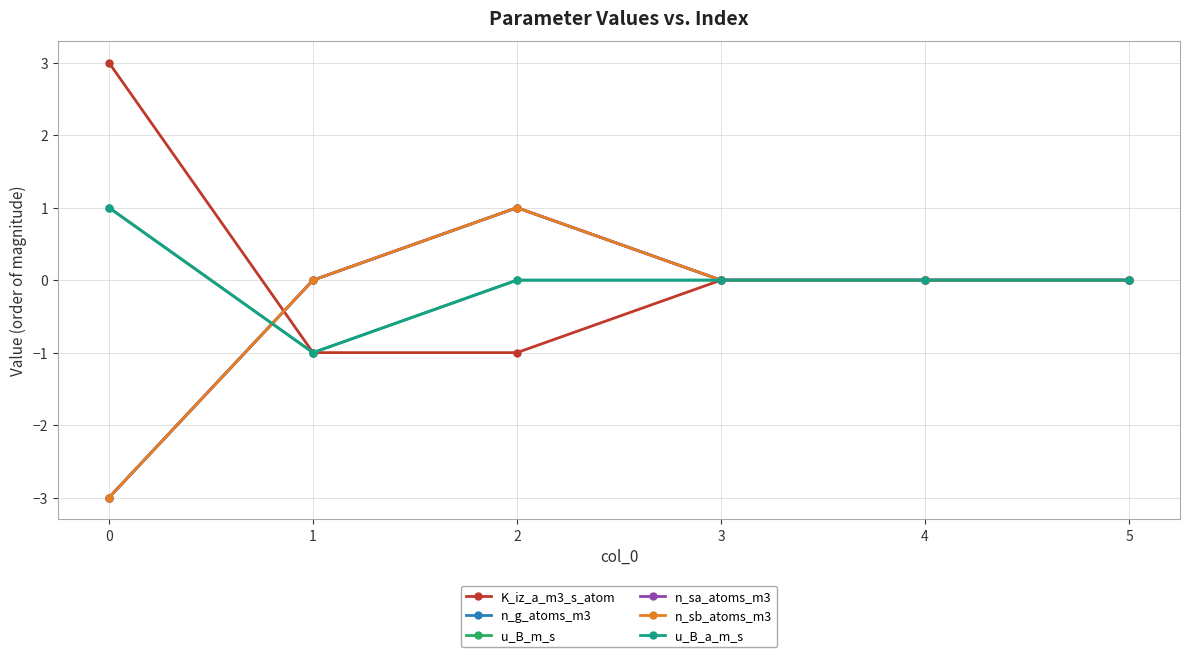

What is the minimum value shown in the chart?

-3